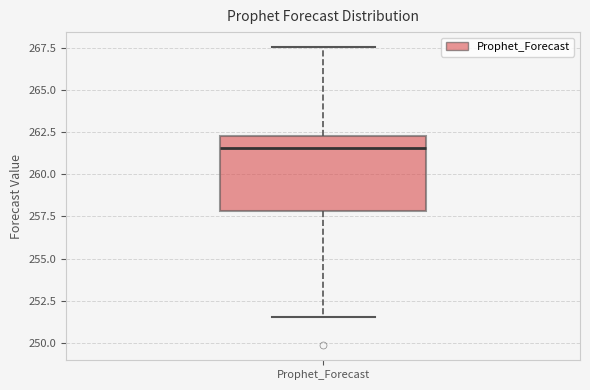

Where is the upper edge of the box for Prophet_Forecast on the y-axis? The values are not printed on the chart, so give them approximately, as read against the axis.

262.5